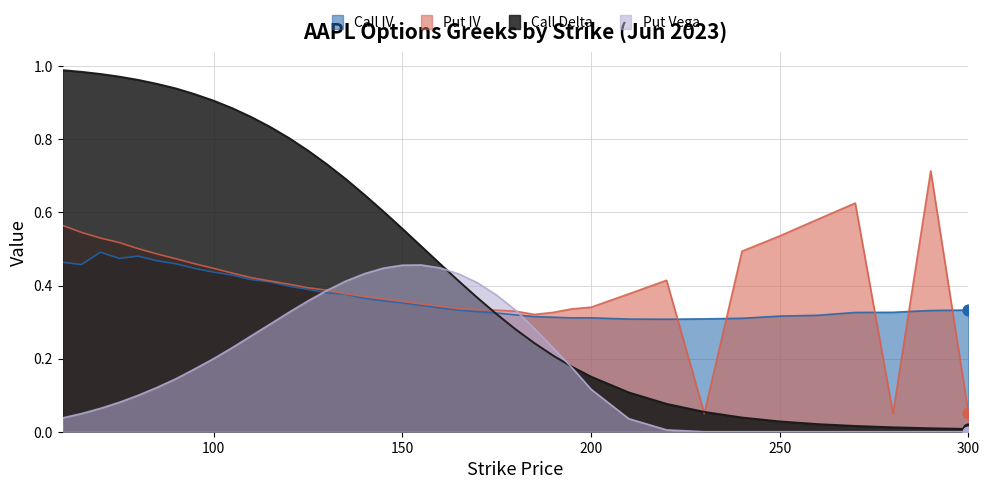

What are all the series names shown in the legend?

Call IV, Put IV, Call Delta, Put Vega